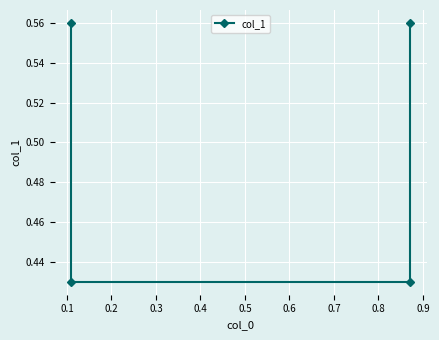

How many values are between 0 and 1?

4